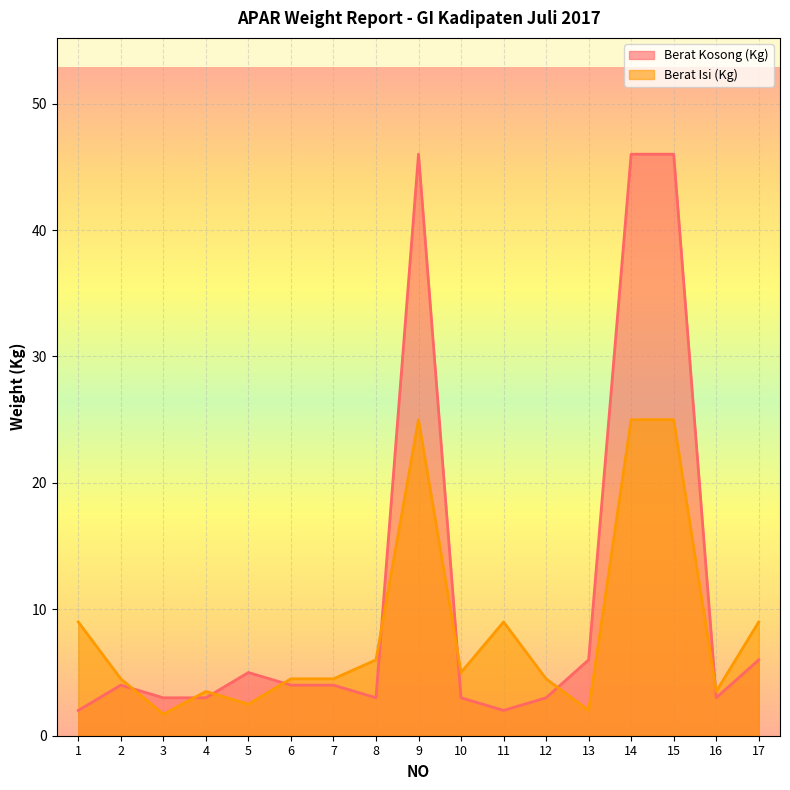

True or false: Berat Kosong (Kg) has more than 1 interior local peaks.

True